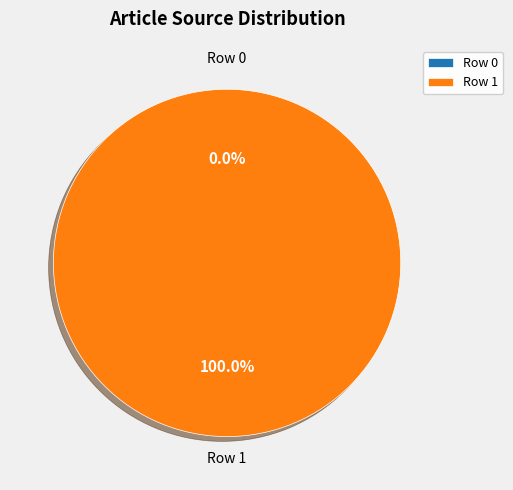

Which category accounts for the majority?

Row 1